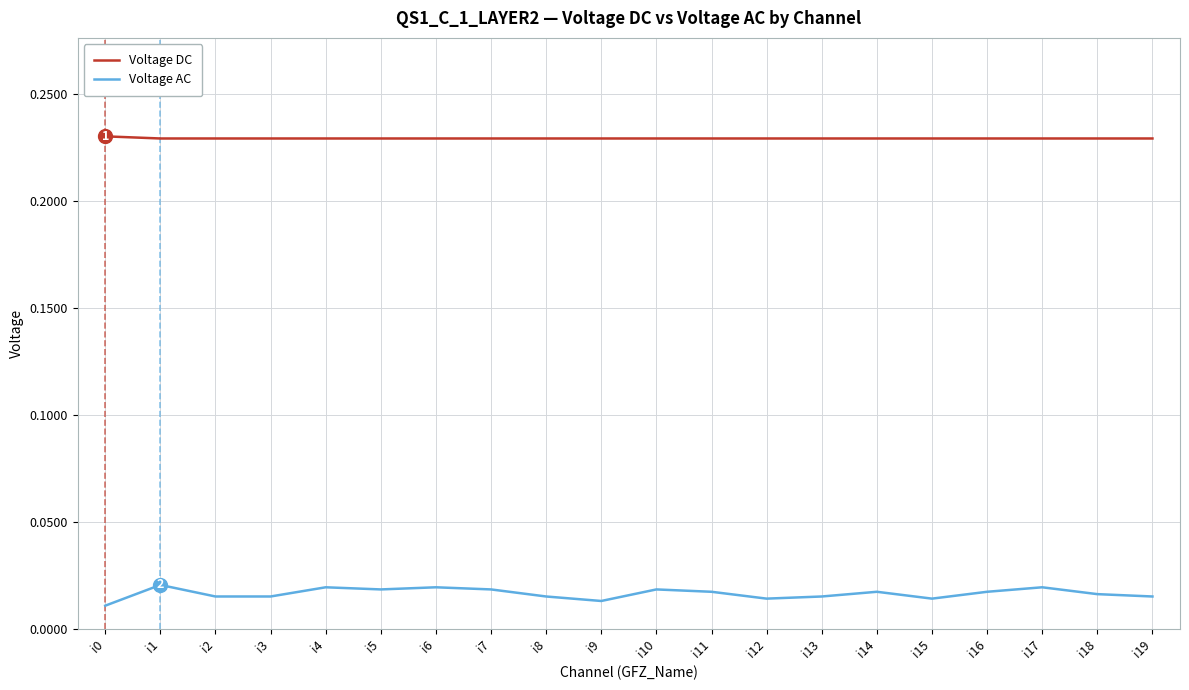

Is the value of Voltage DC at i2 greater than the value of Voltage AC at i11?

Yes